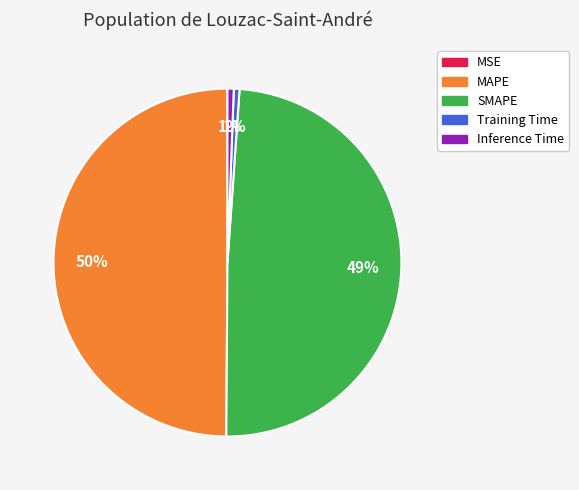

Is Inference Time the majority of the pie?

No